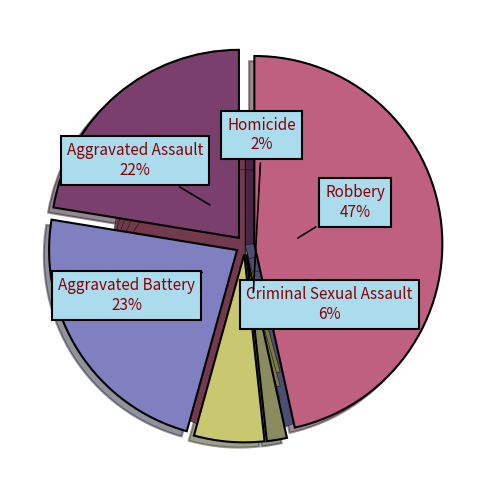

To the nearest percent, what portion does Aggravated Battery represent?

23%